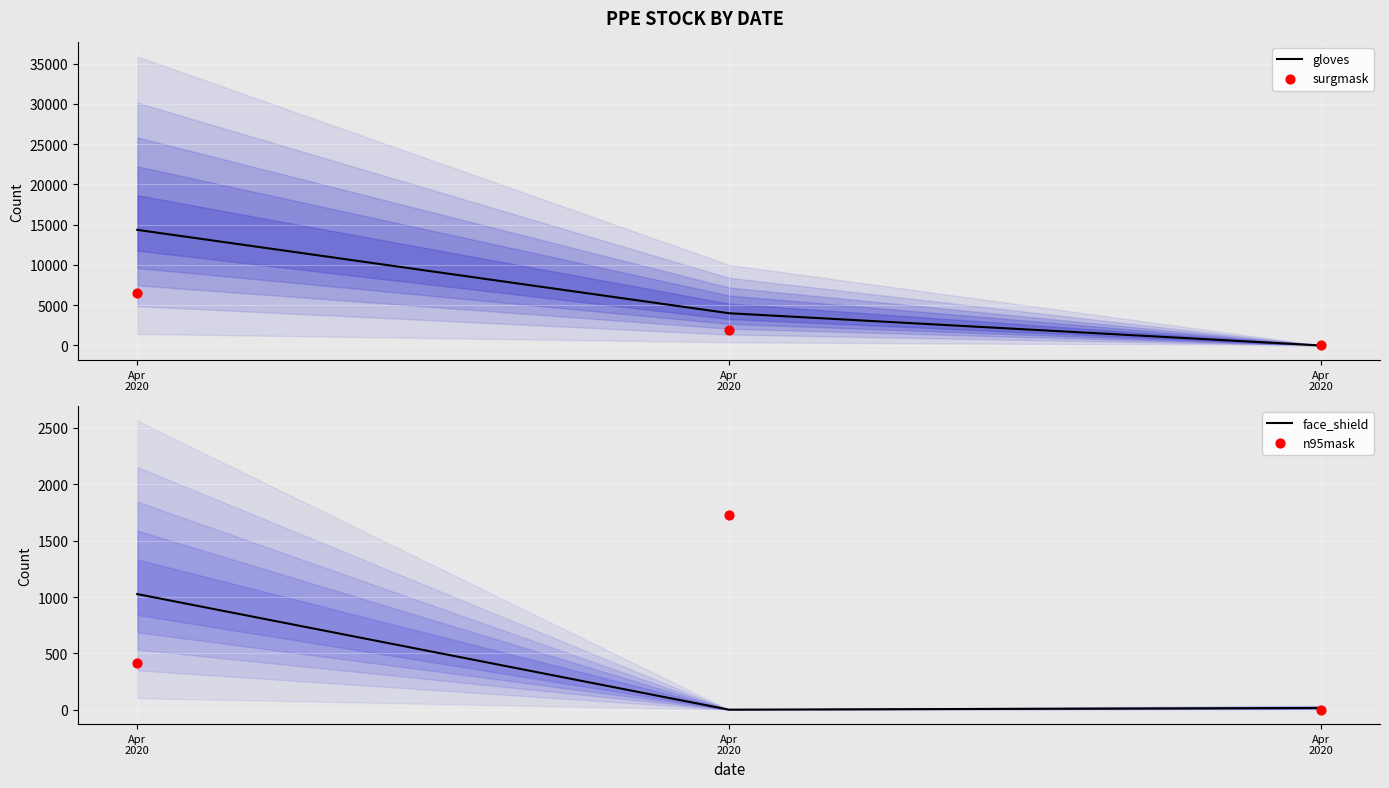

Which series contains the lowest Y value?

gloves